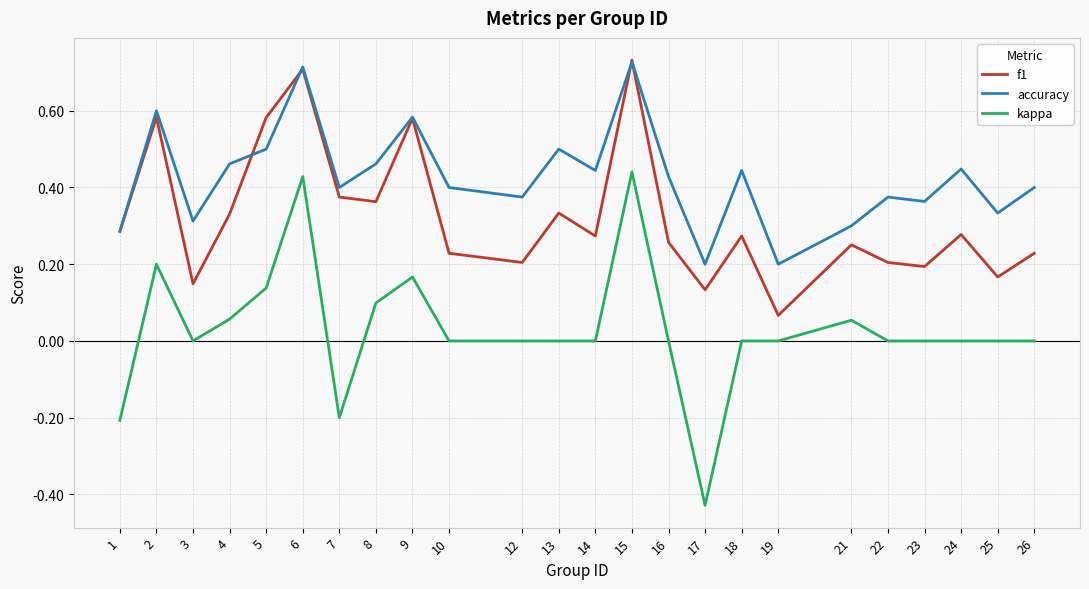

Which series has the largest total across all categories?

accuracy